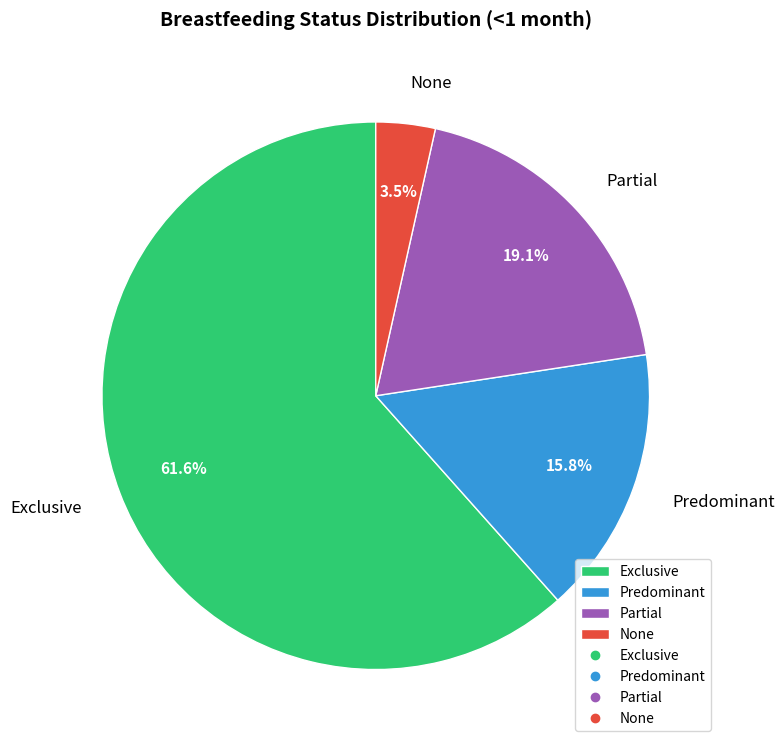

To the nearest percent, what is the difference between the largest and smallest slice percentages?

58%